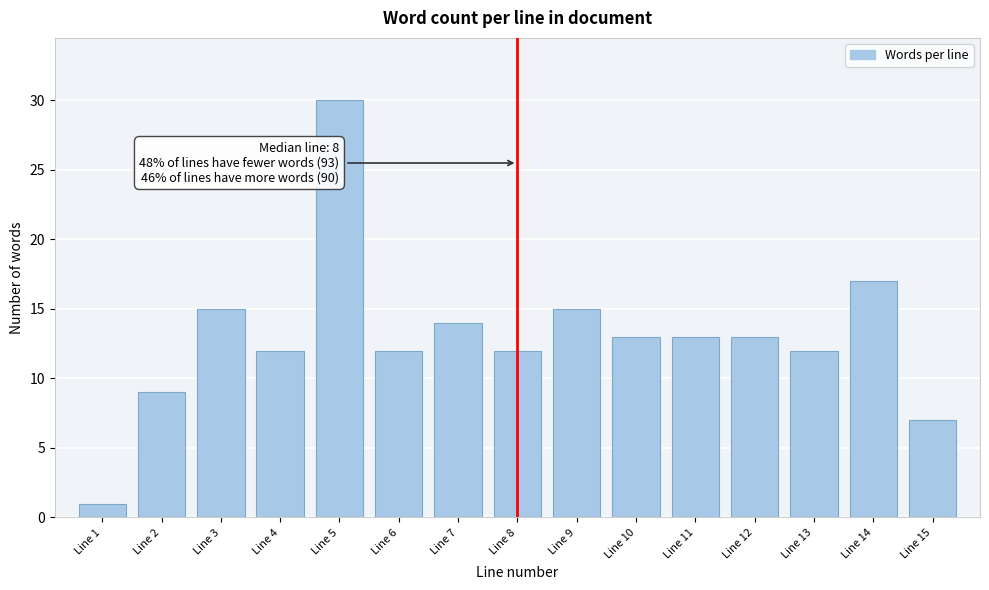

Reading left to right, what are all the values shown in this chart?

1	9	15	12	30	12	14	12	15	13	13	13	12	17	7